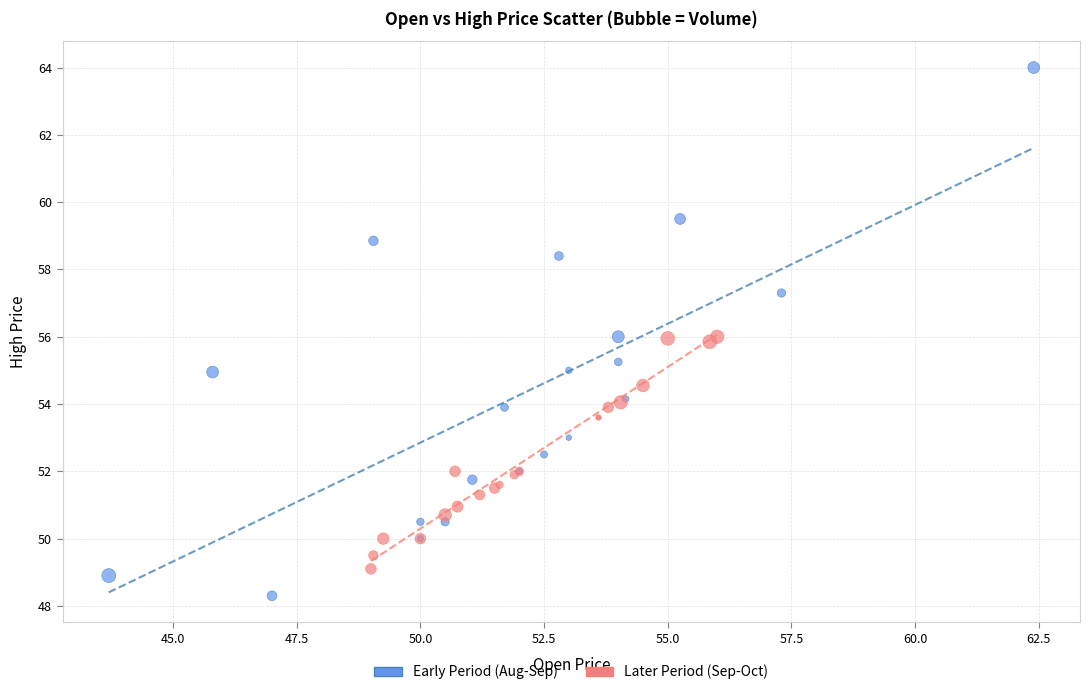

What are all the series names shown in the legend?

Early Period (Aug-Sep), Later Period (Sep-Oct)